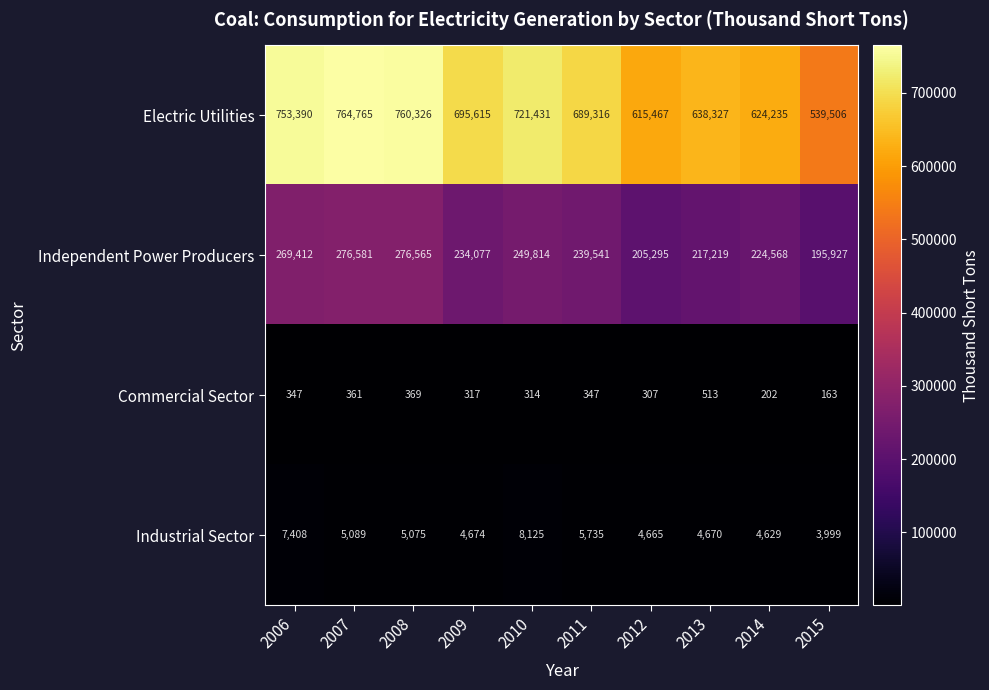

True or false: Commercial Sector has a value of 202 at 2014.

True